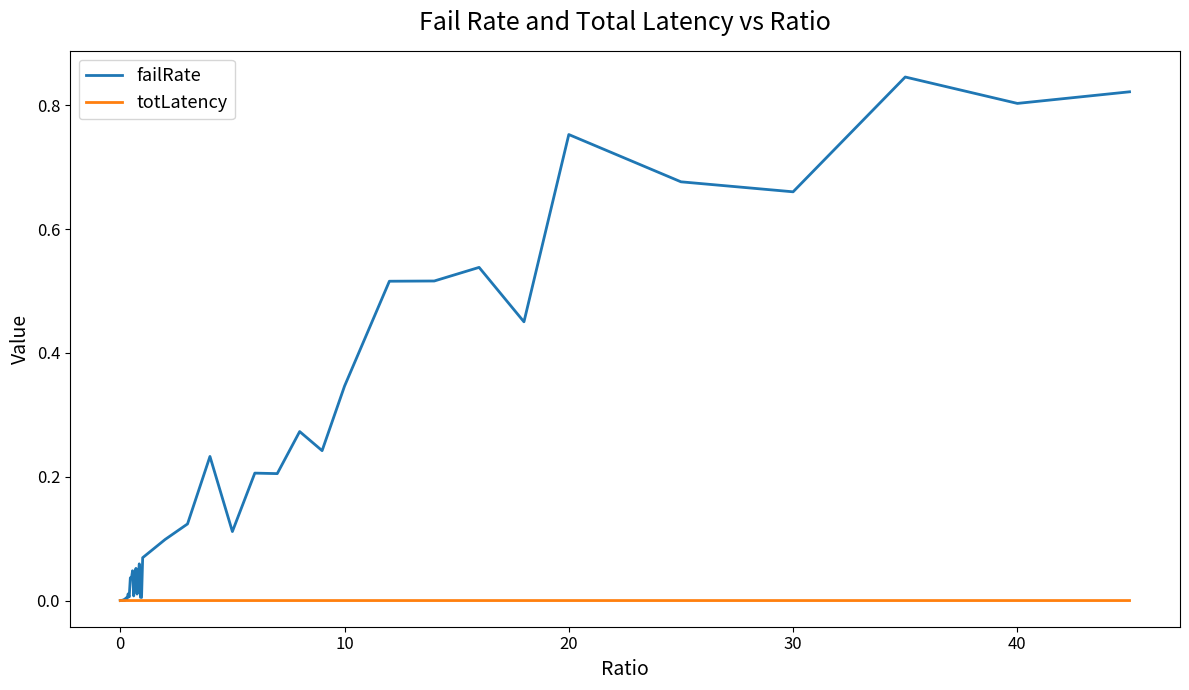

Which series has the largest range (max minus min)?

failRate